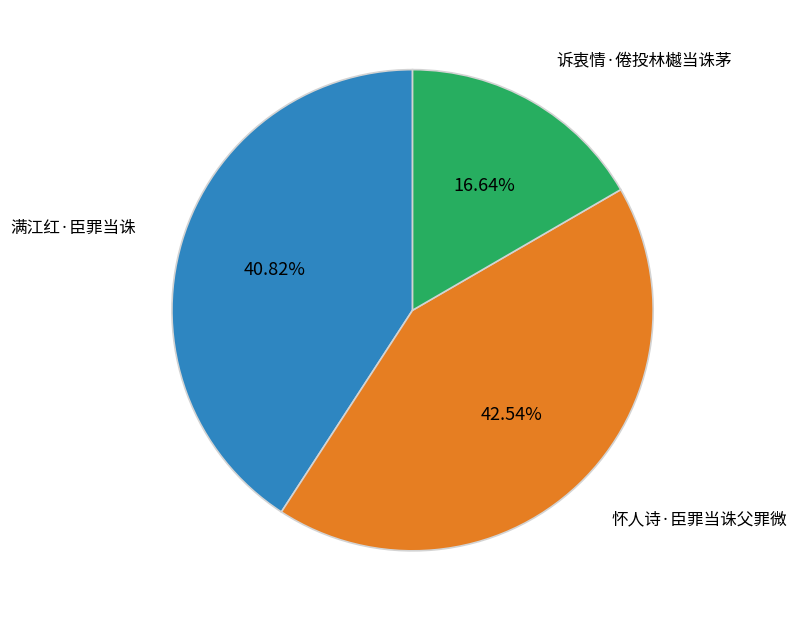

To the nearest percent, what is the average slice percentage?

33%